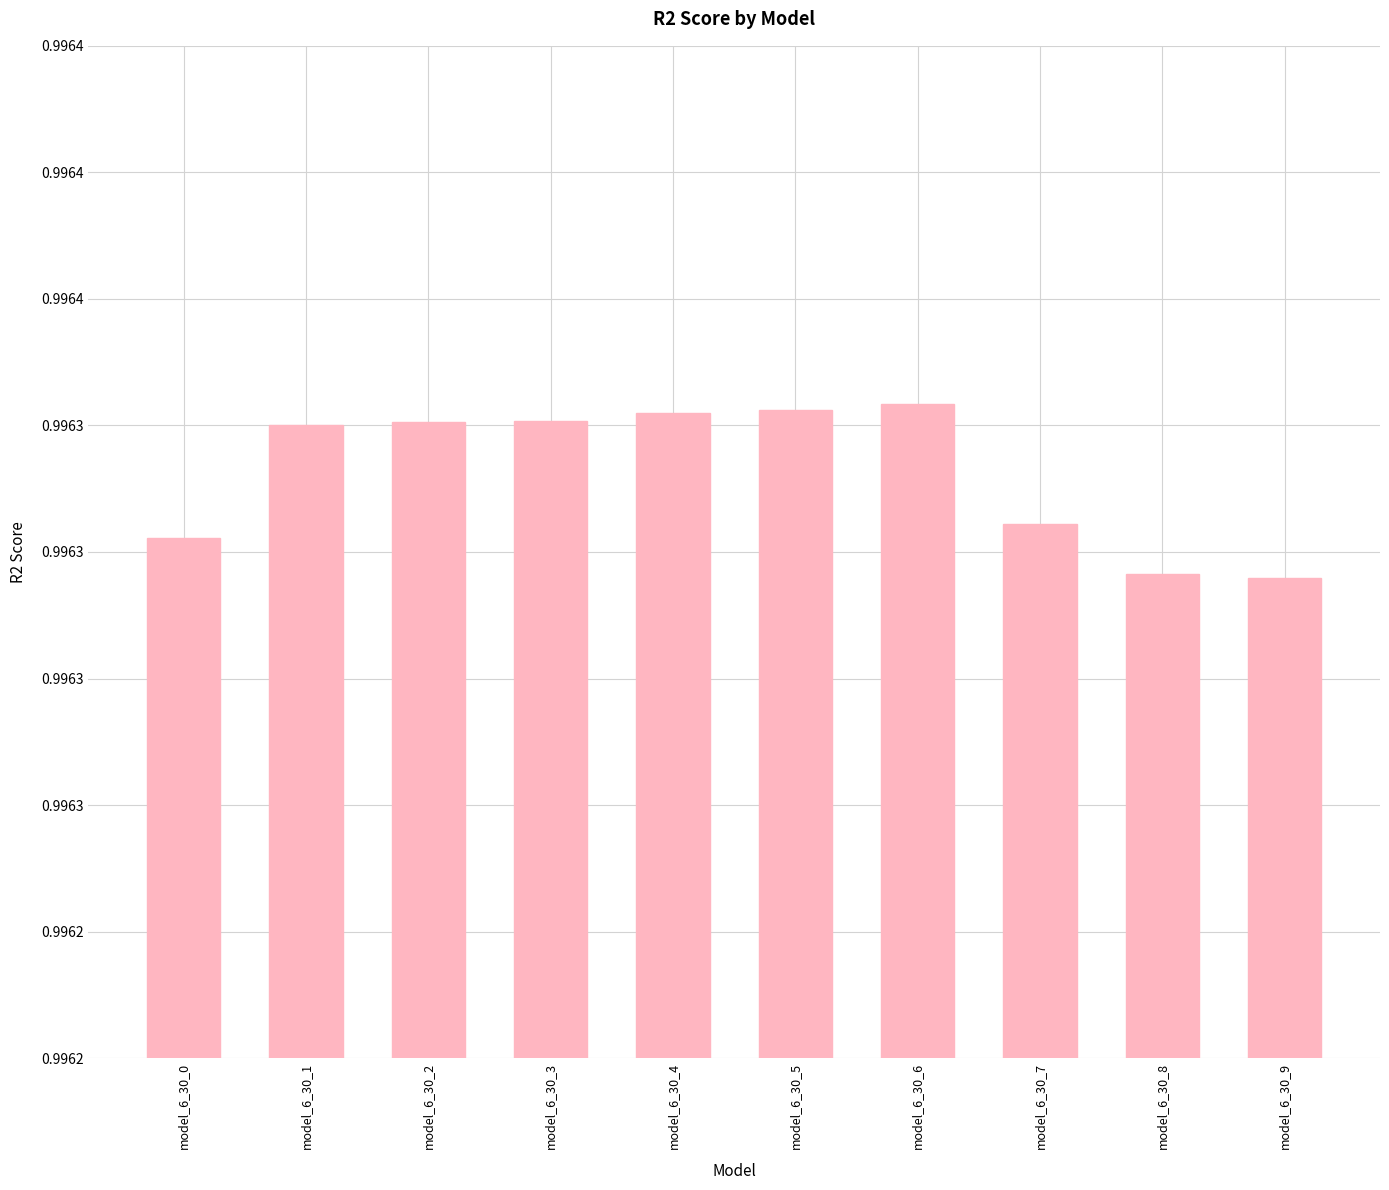

How many categories are shown in the chart?

10